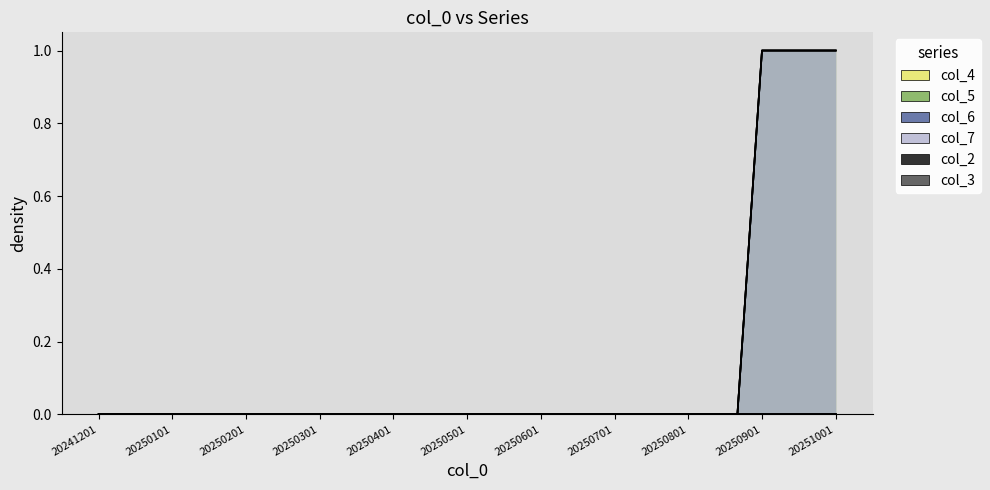

List the labels in order of col_4 value, largest first.

20250901, 20250911, 20250921, 20251001, 20241201, 20241211, 20241221, 20250101, 20250111, 20250121, 20250201, 20250211, 20250221, 20250301, 20250311, 20250321, 20250401, 20250411, 20250421, 20250501, 20250511, 20250521, 20250601, 20250611, 20250621, 20250701, 20250711, 20250721, 20250801, 20250811, 20250821